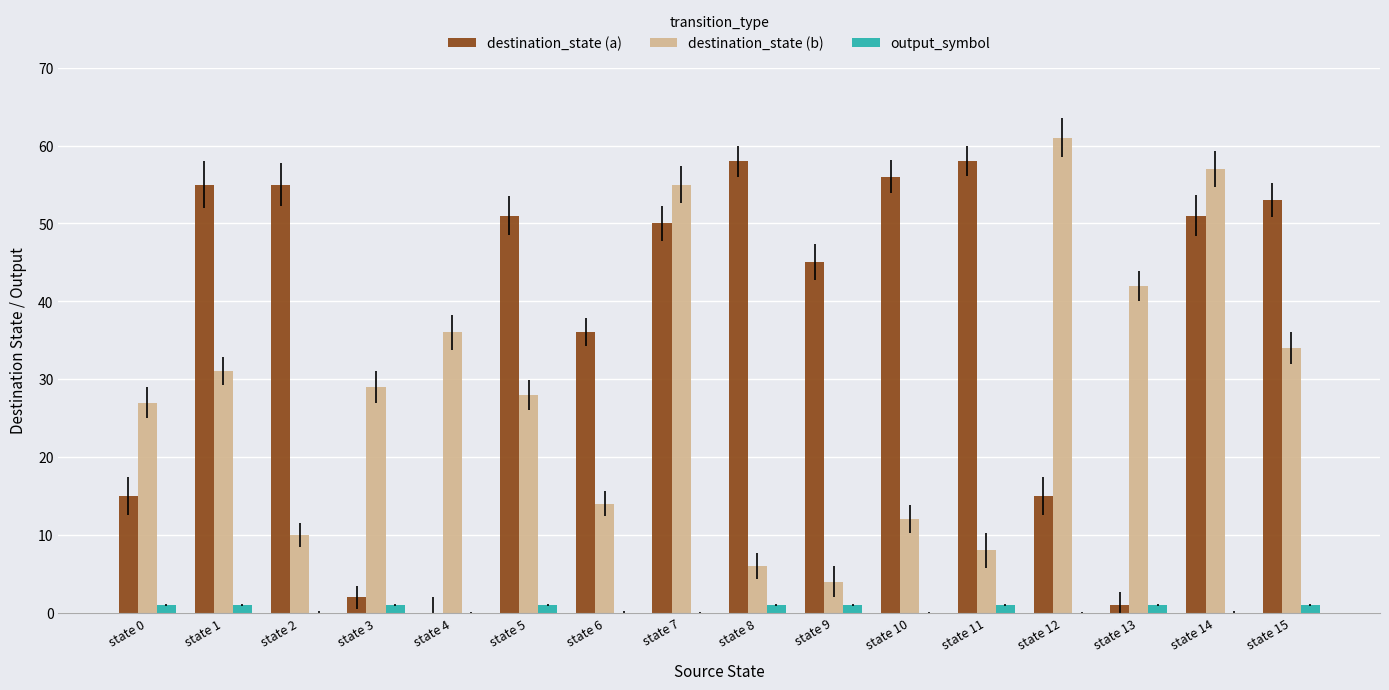

Reading left to right, transcribe all the data shown in this chart.

destination_state (a): state 0=15	state 1=55	state 2=55	state 3=2	state 4=0	state 5=51	state 6=36	state 7=50	state 8=58	state 9=45	state 10=56	state 11=58	state 12=15	state 13=1	state 14=51	state 15=53
destination_state (b): state 0=27	state 1=31	state 2=10	state 3=29	state 4=36	state 5=28	state 6=14	state 7=55	state 8=6	state 9=4	state 10=12	state 11=8	state 12=61	state 13=42	state 14=57	state 15=34
output_symbol: state 0=1	state 1=1	state 2=0	state 3=1	state 4=0	state 5=1	state 6=0	state 7=0	state 8=1	state 9=1	state 10=0	state 11=1	state 12=0	state 13=1	state 14=0	state 15=1